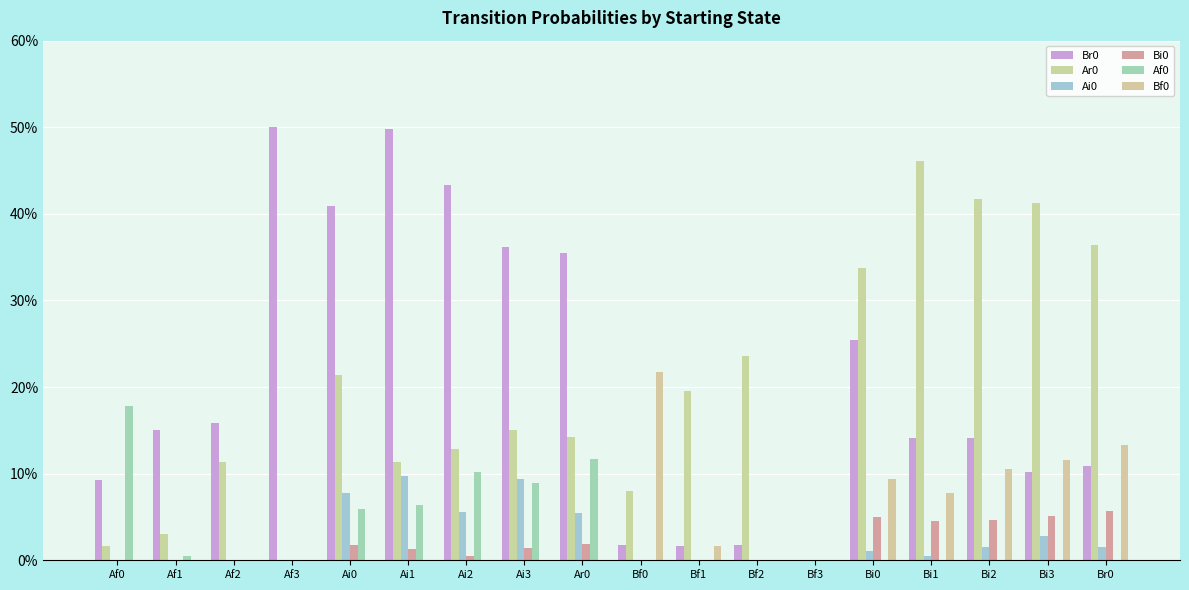

What is the difference between the maximum and minimum values in the Ar0 series?

0.5